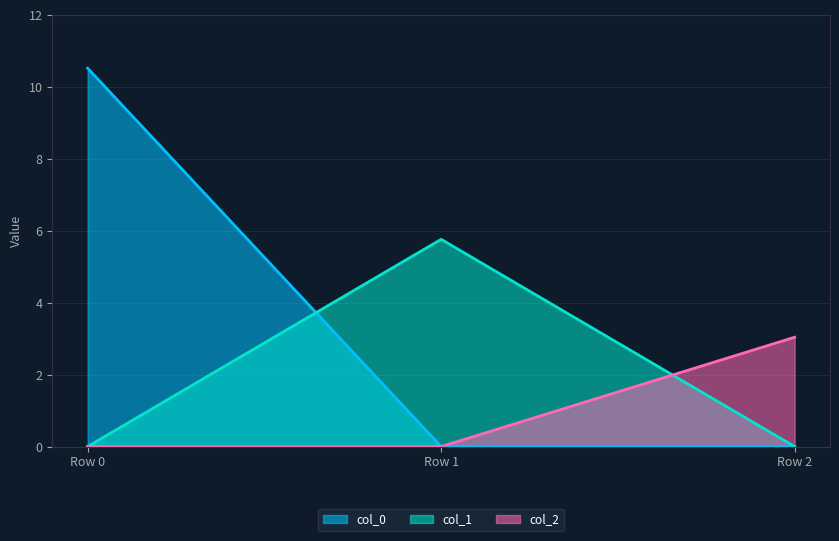

Count the number of data series in this chart.

3